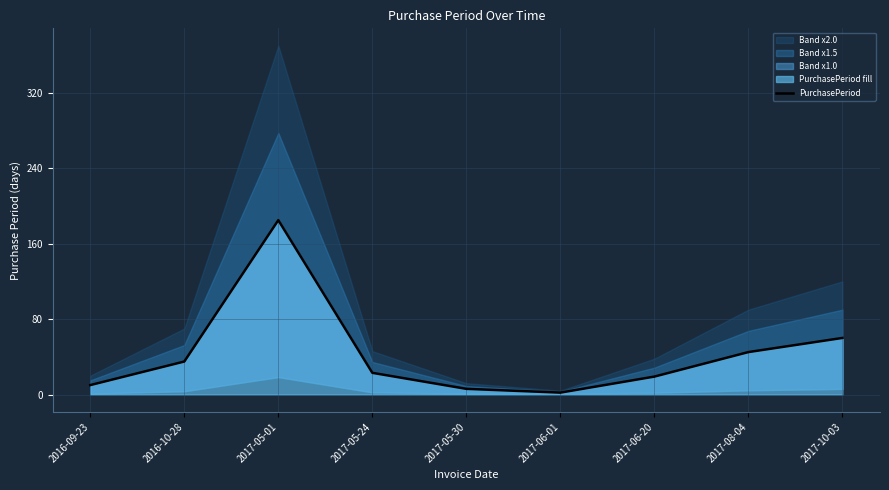

Where does the data first go above 23?

2016-10-28